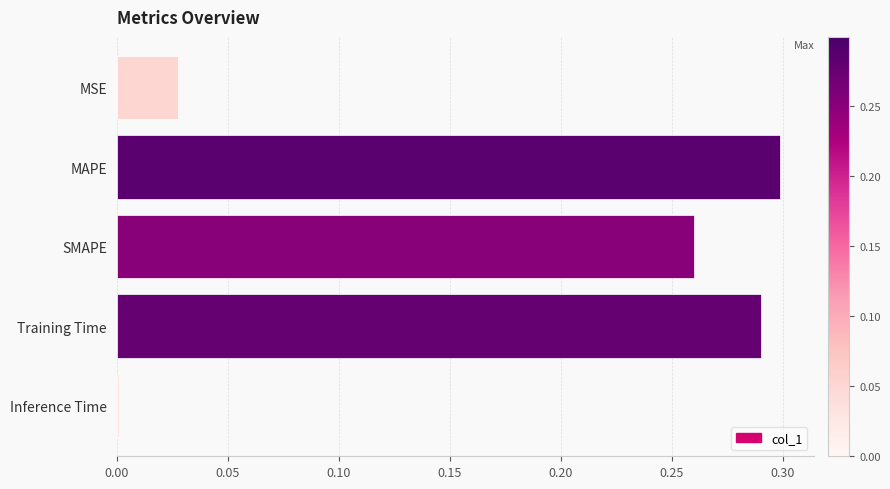

Rank the categories by value from lowest to highest.

Inference Time, MSE, SMAPE, Training Time, MAPE